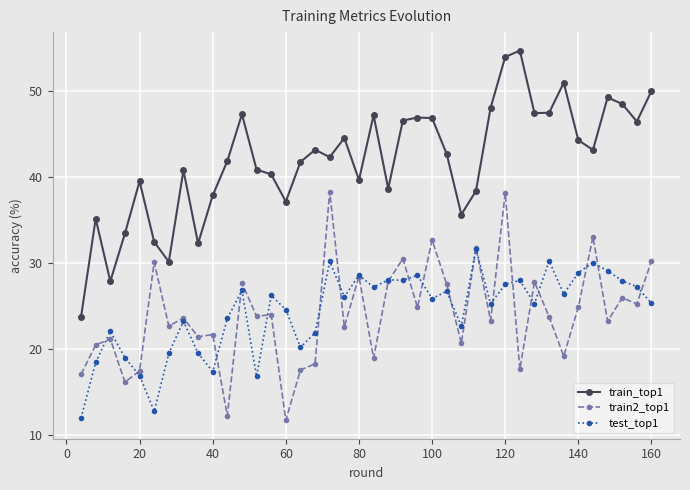

What is the minimum value shown in the chart?

11.7